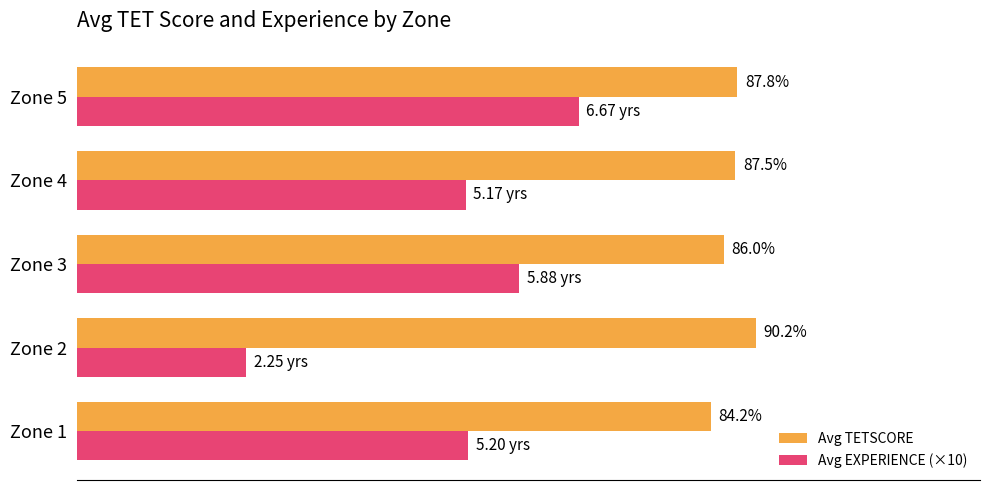

Which series has the largest range (max minus min)?

Avg EXPERIENCE (×10)